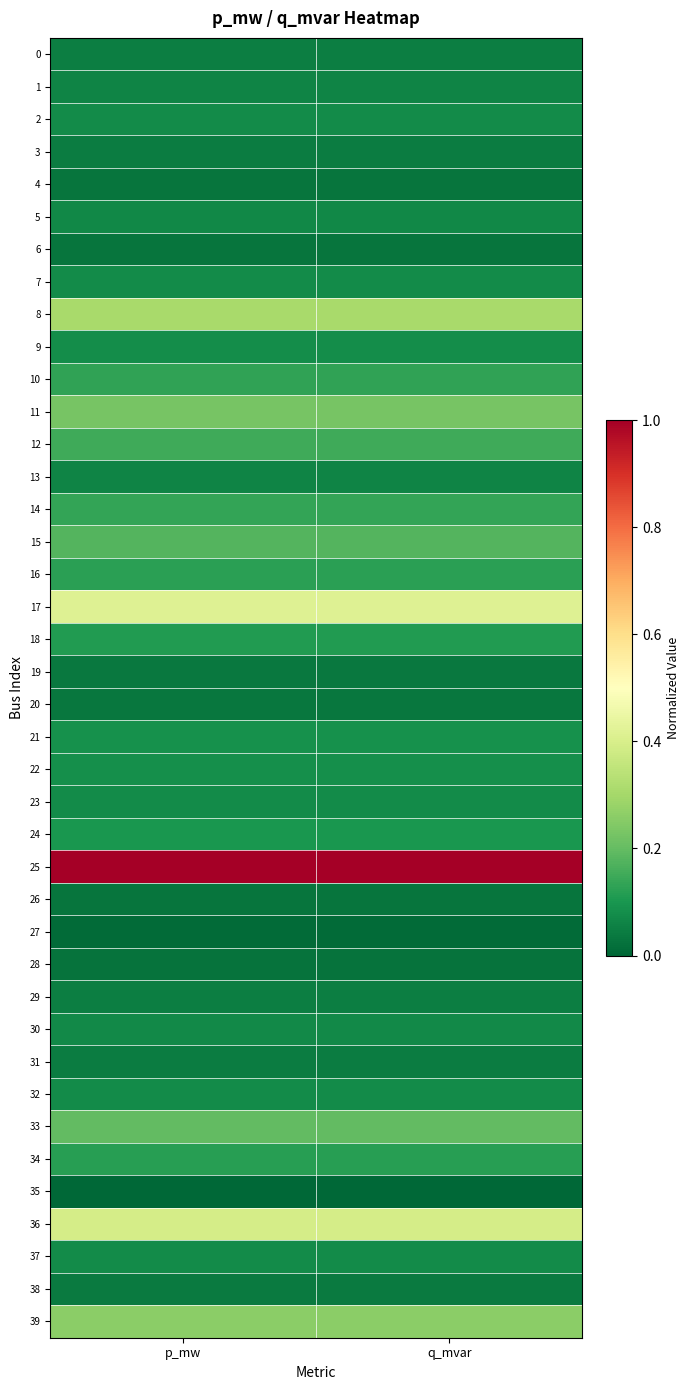

What is the total value across all series at q_mvar?

5.2